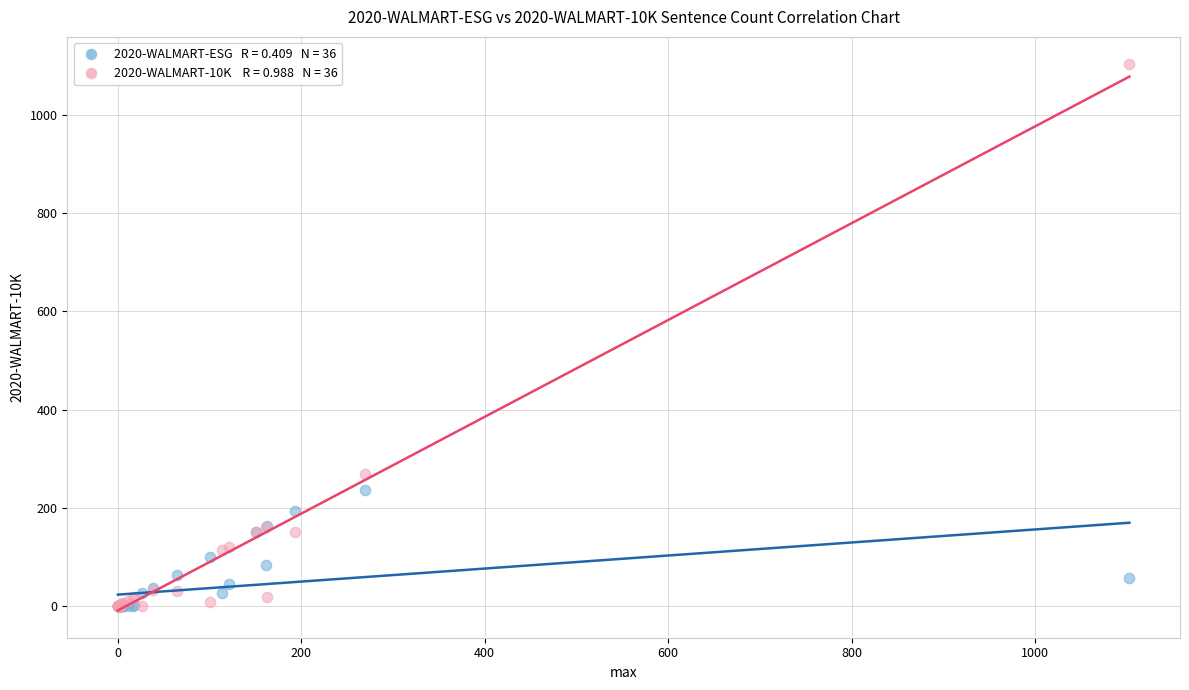

Across all series, what Y value is closest to 551?

270